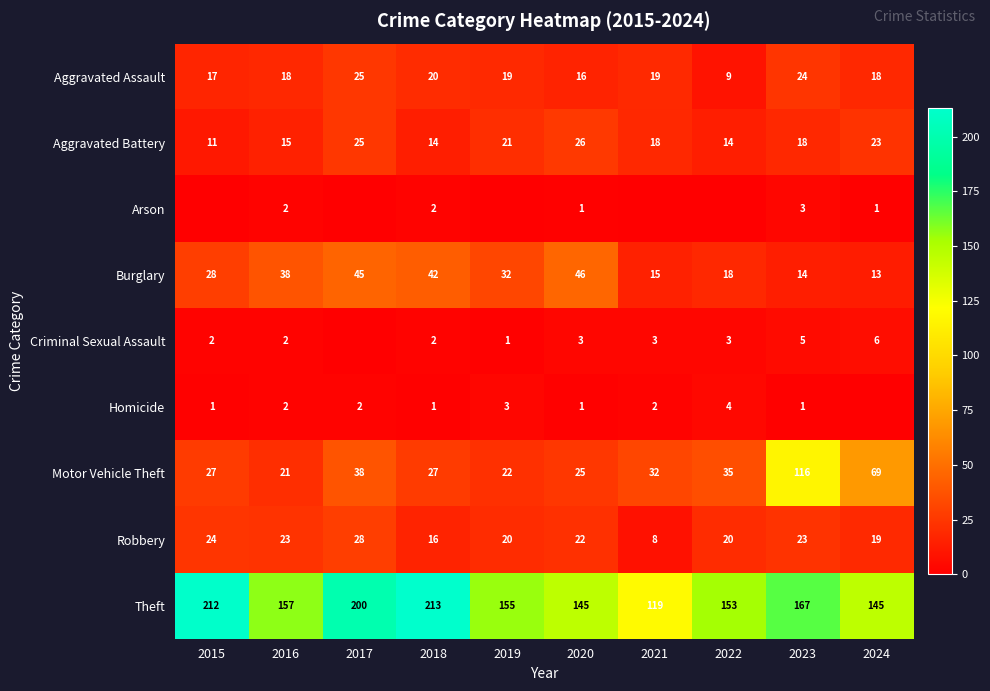

Is the value of Criminal Sexual Assault at 2021 greater than the value of Aggravated Assault at 2020?

No